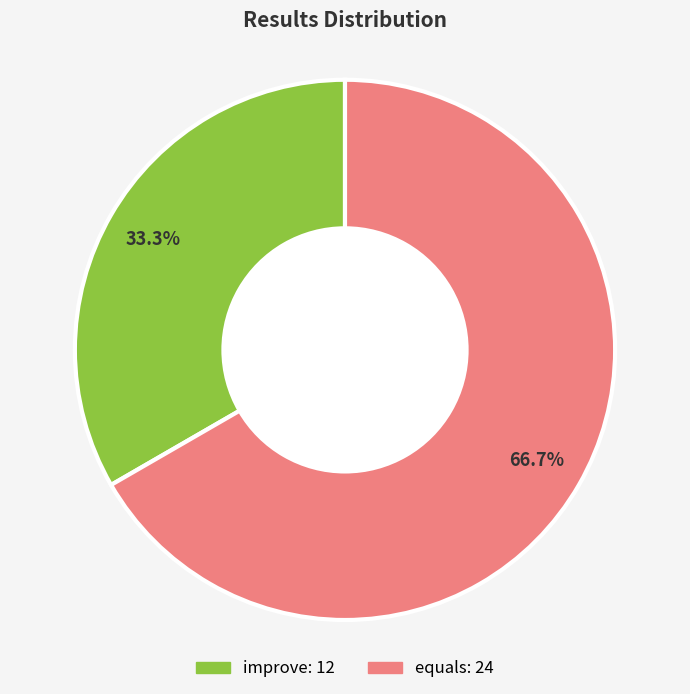

Is there any slice that represents more than half of the pie?

Yes